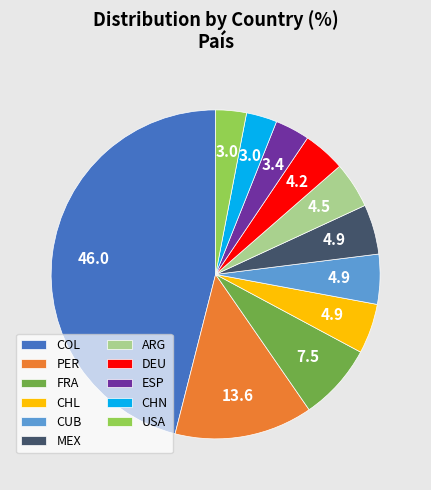

Which category has the biggest portion of the pie?

COL